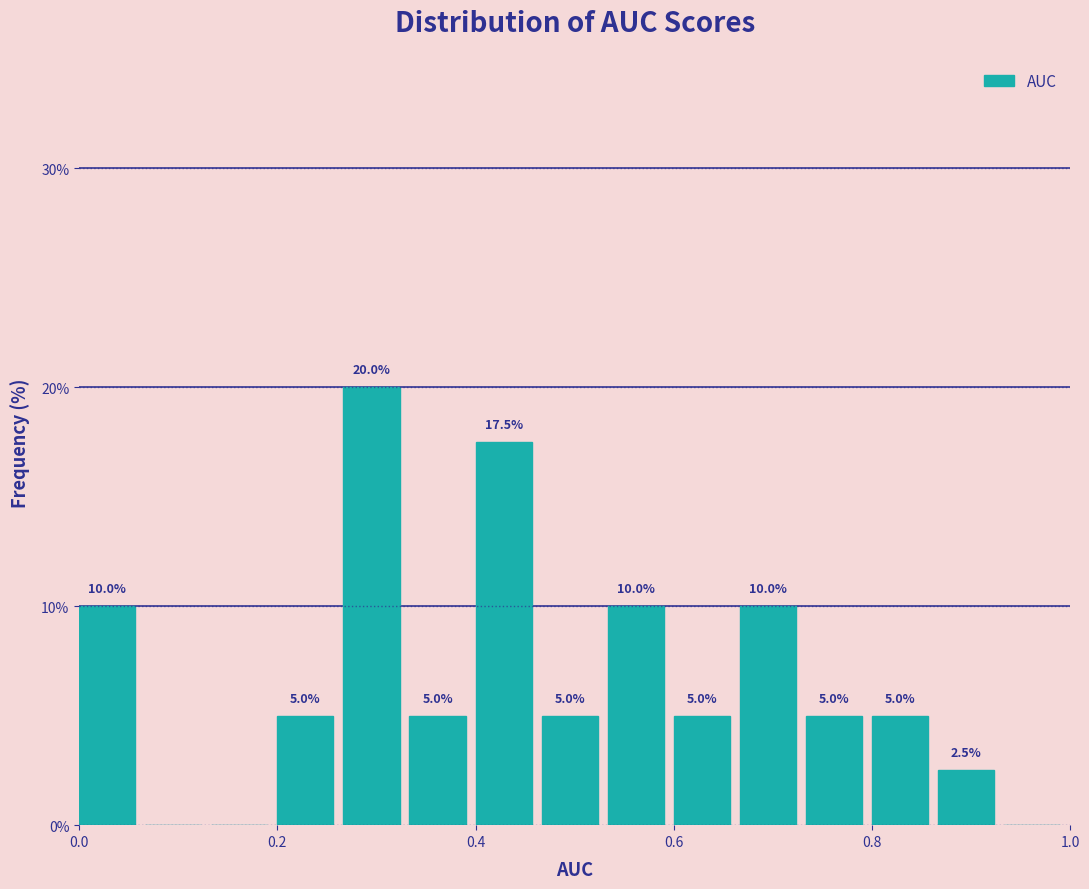

Around what value on the x-axis is the tallest bar? Give the approximate position of its centre, as read against the axis.

0.30